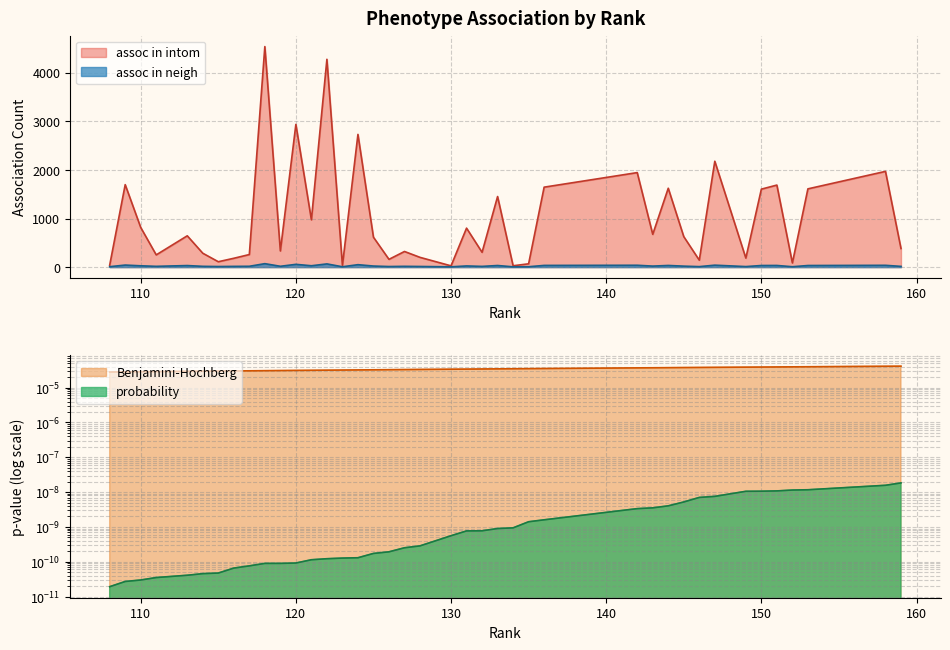

True or false: assoc in neigh and assoc in intom intersect in this chart.

False